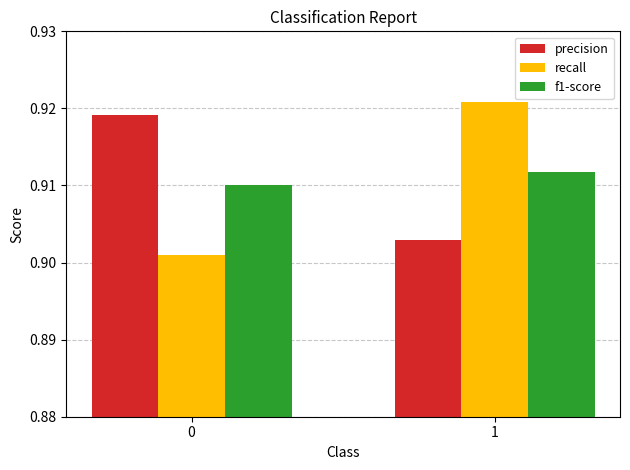

Which category has the highest value in the recall series?

1